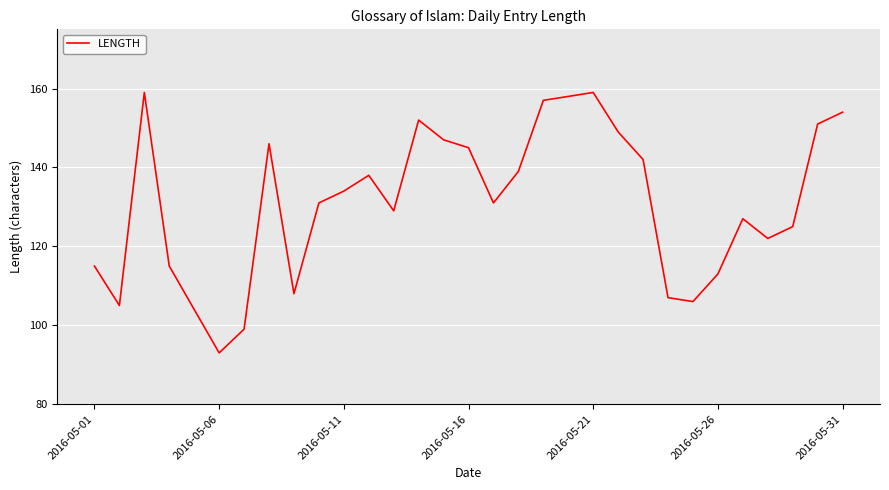

What is the greatest value displayed?

159